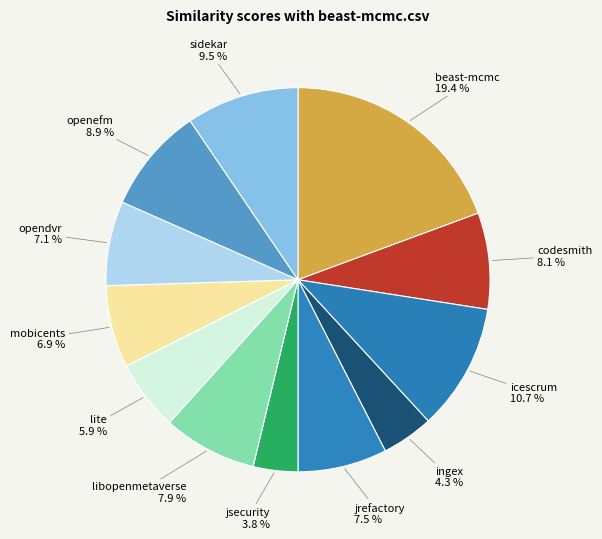

How many segments does this pie chart have?

12